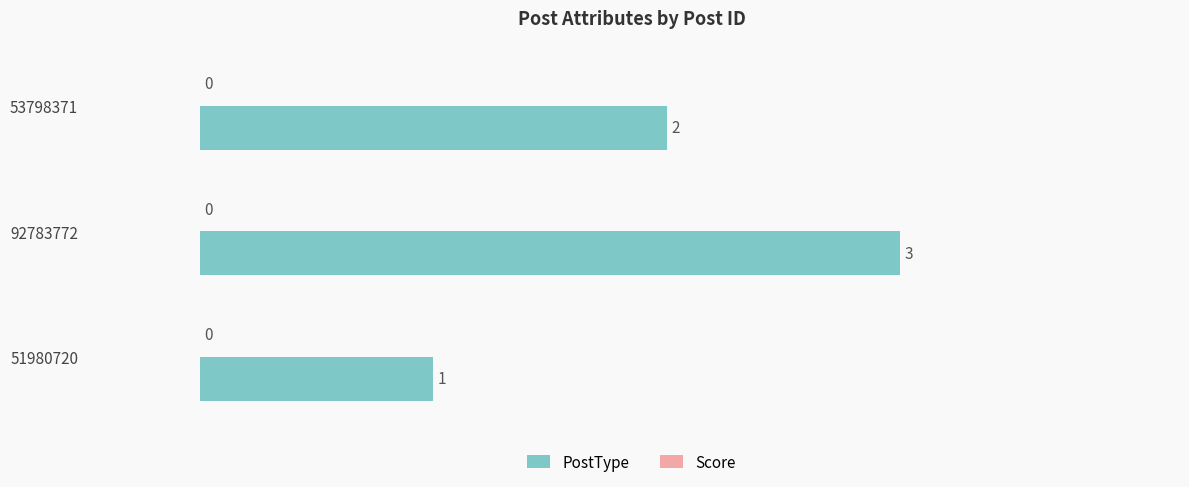

Is it true that the value at 53798371 is 2?

True